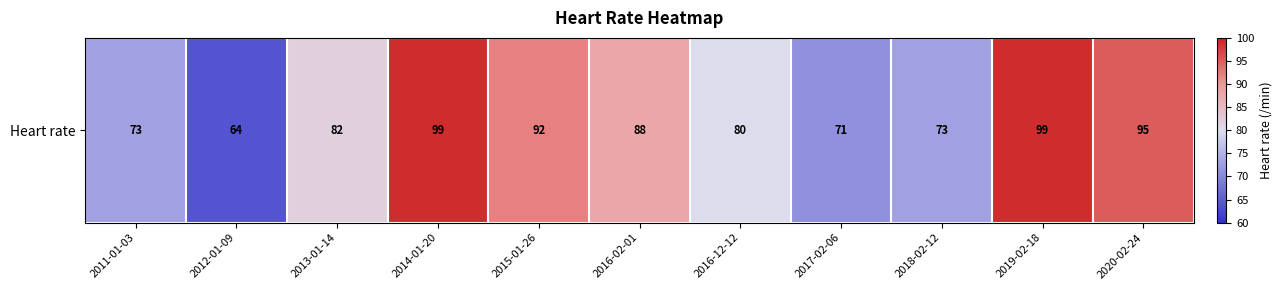

What is the average value?

83